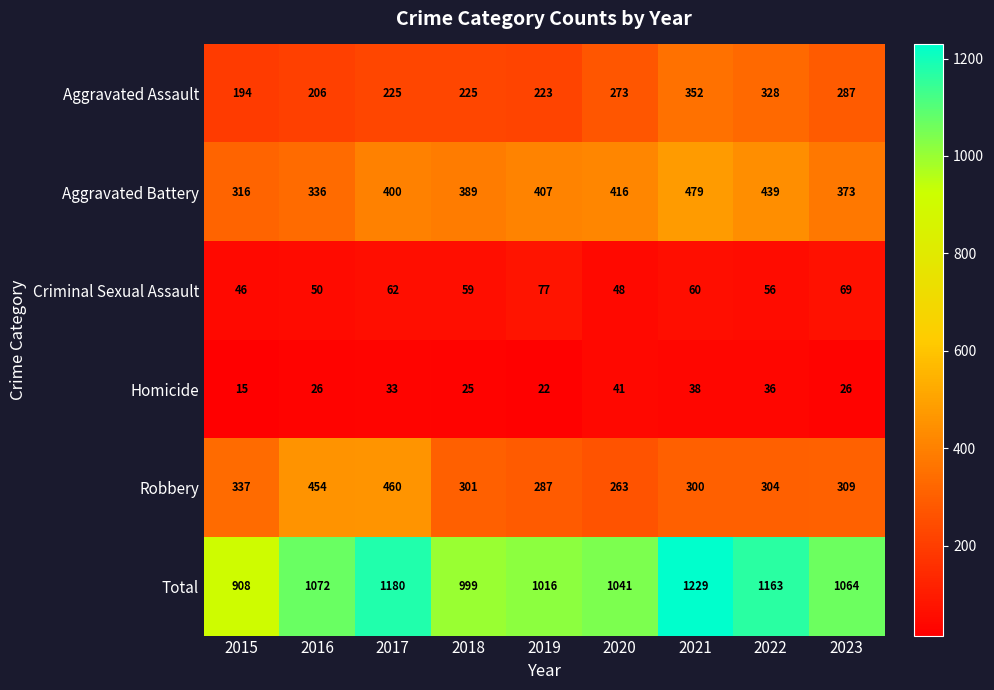

What is the difference between the second highest and minimum values in the Aggravated Battery series?

123